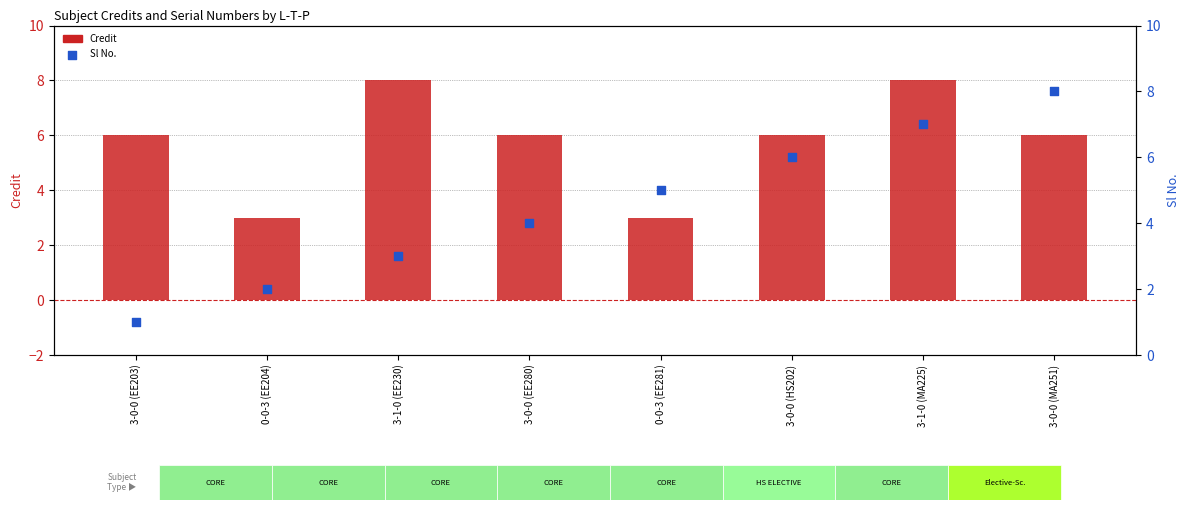

Which series contains the lowest Y value?

Sl No.